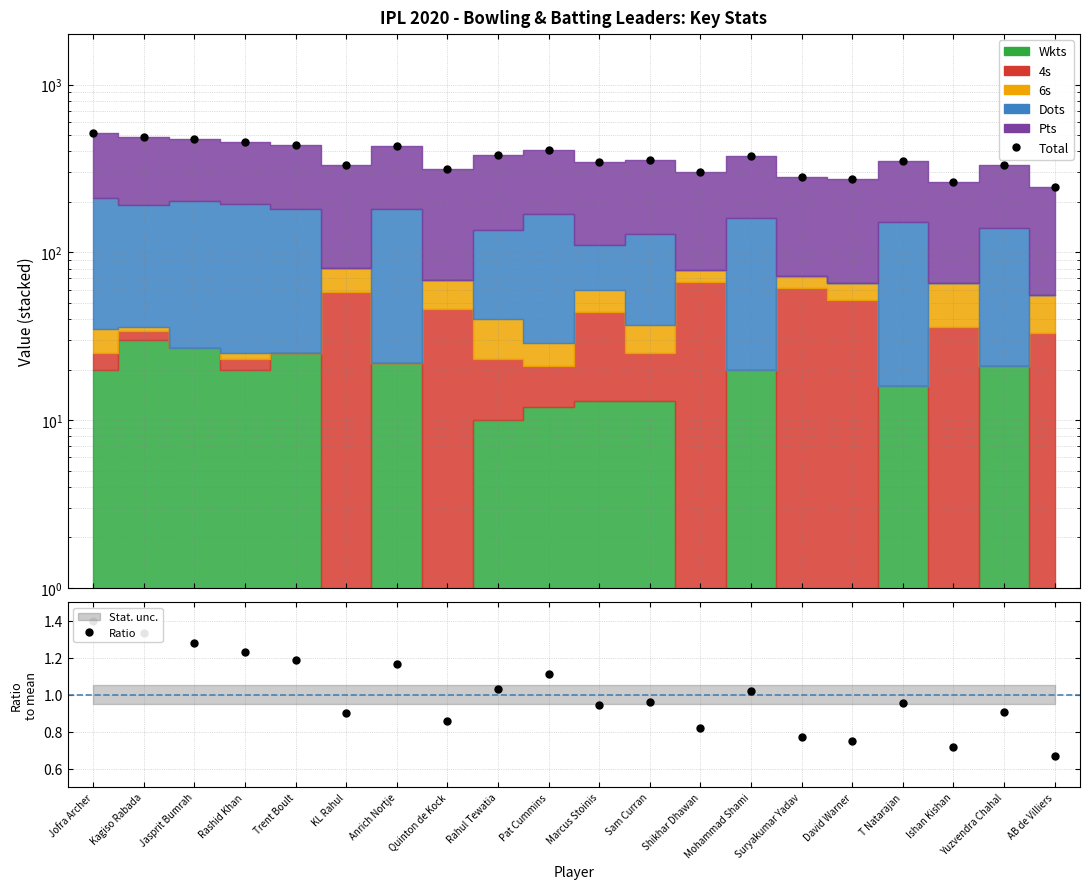

At how many categories does at least one series exceed 477?

2